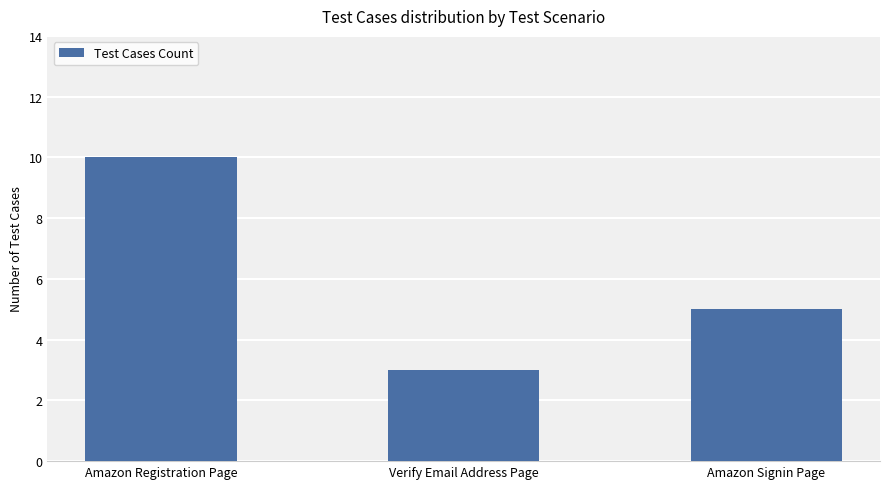

How many data points are less than 5?

1